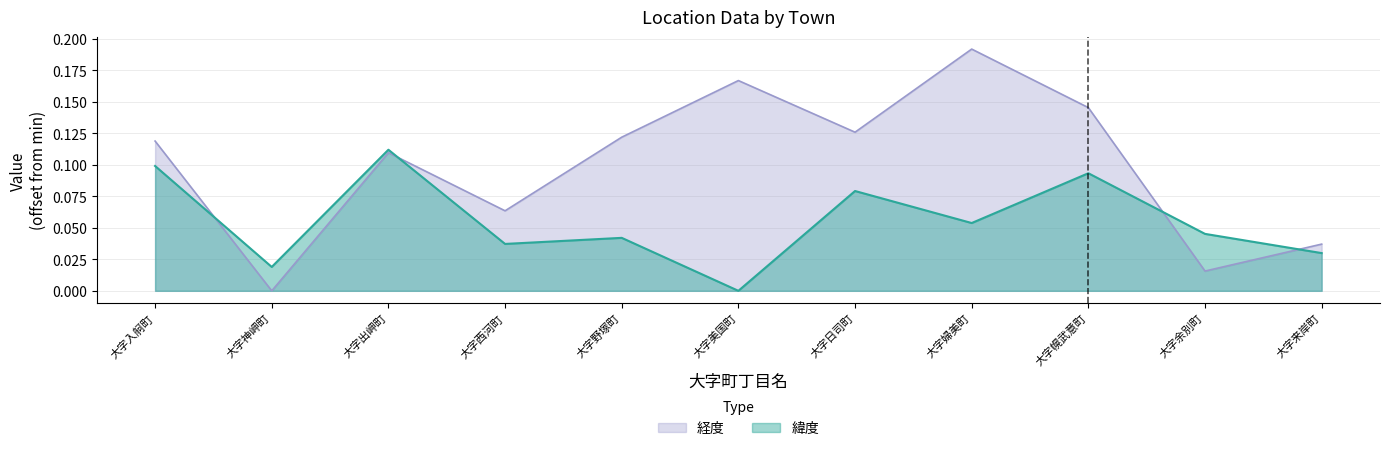

At which category is the sum across all series the highest?

大字婦美町